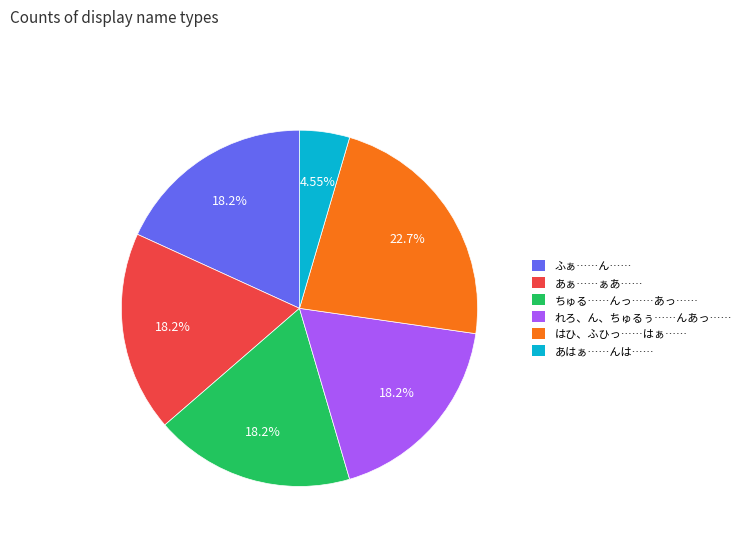

Approximately how many times larger is the value at ちゅる……んっ……あっ…… compared to れろ、ん、ちゅるぅ……んあっ……?

1.0